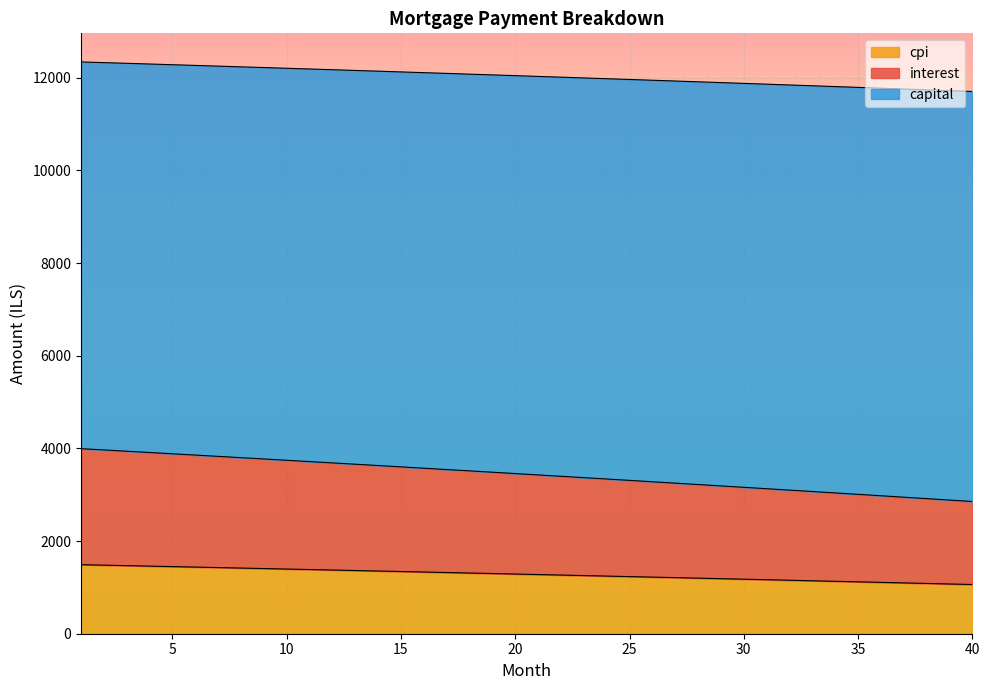

What is the difference between the maximum and second lowest values in the capital series?

416.3